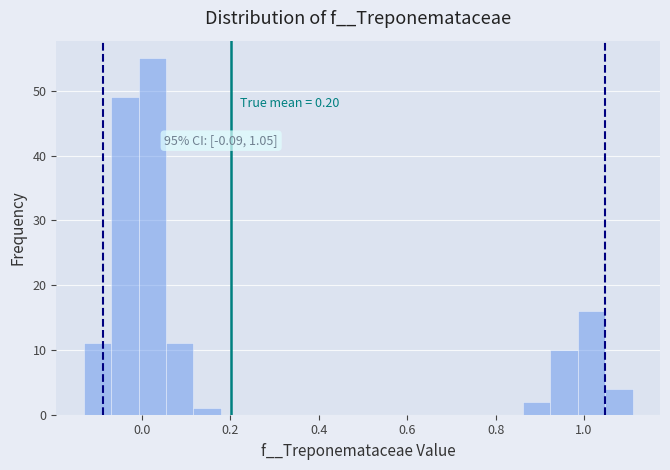

Read against the x-axis, roughly where is the centre of the tallest bar?

0.02